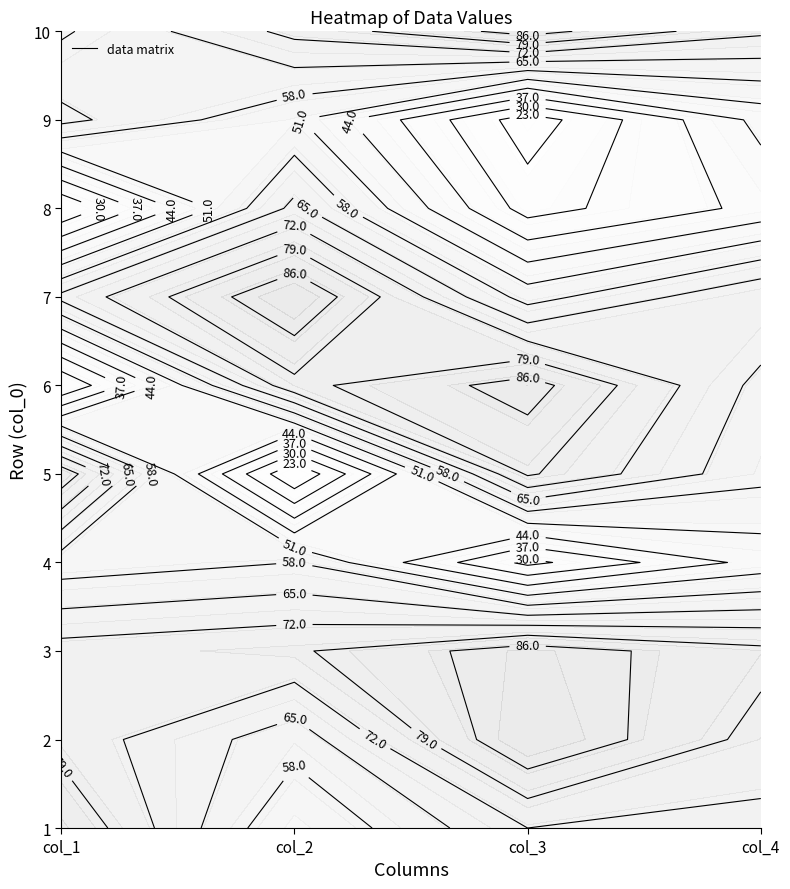

Is it true that 6 equals 89.0 at 3?

True